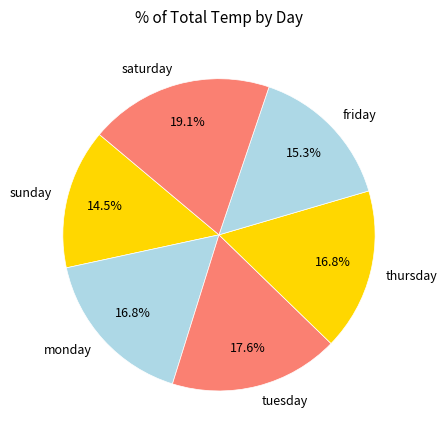

Is the sum of tuesday and sunday greater than half?

No